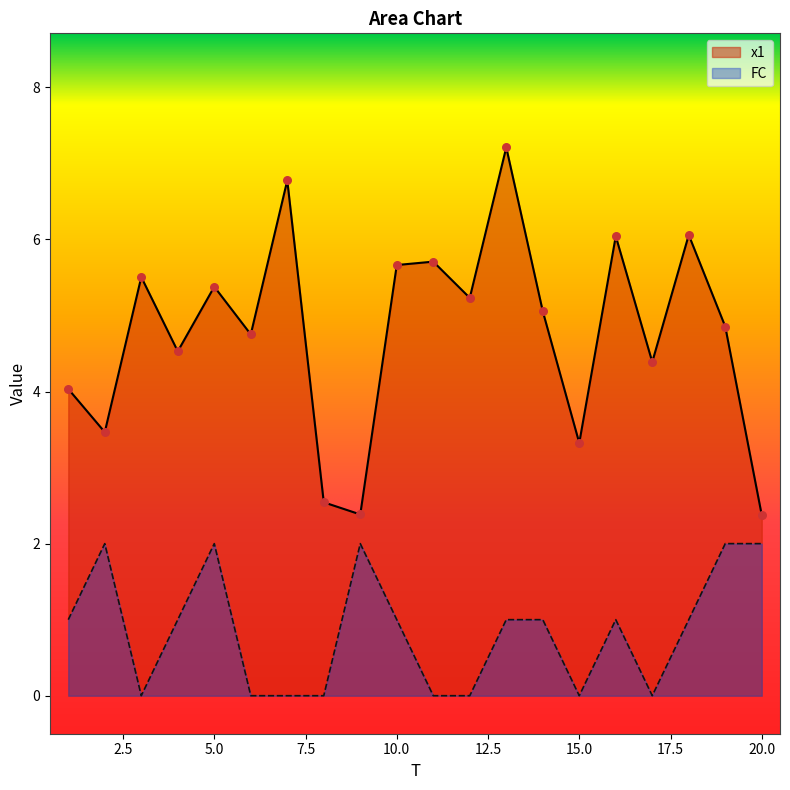

Which series has the largest Y range (max minus min)?

x1